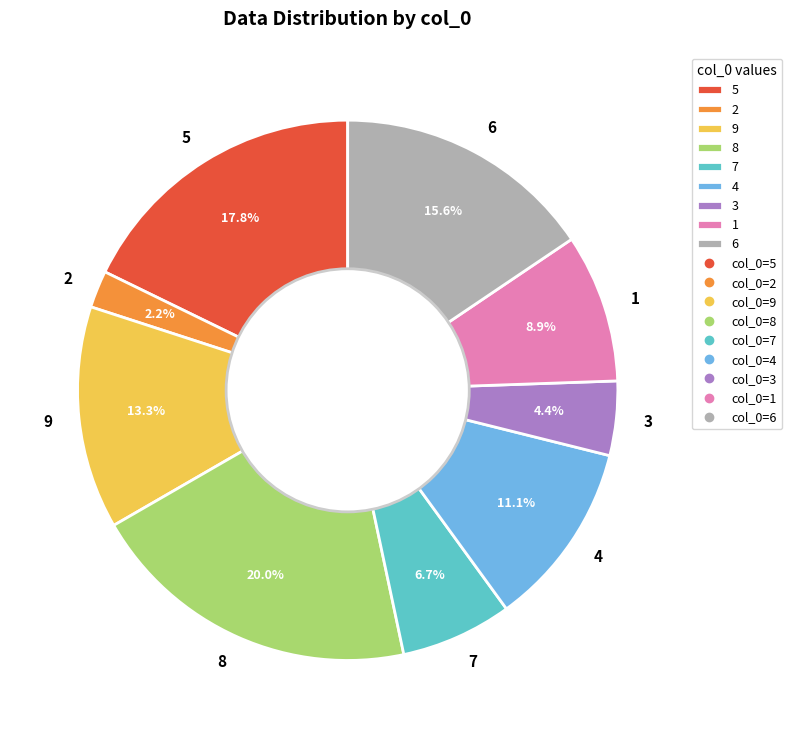

Count the number of slices in the pie.

9